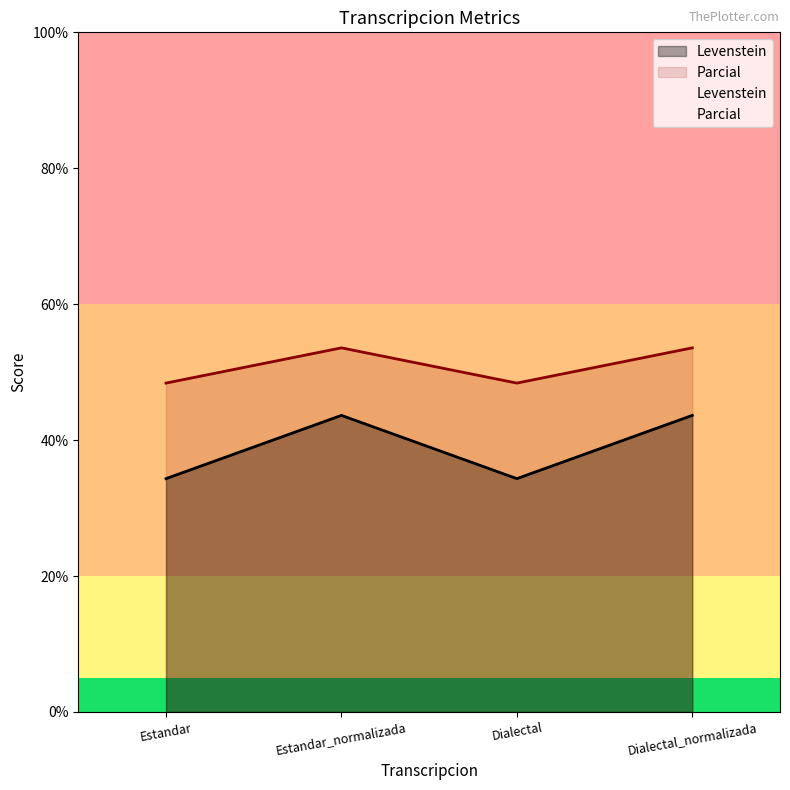

True or false: Levenstein and Parcial intersect in this chart.

False